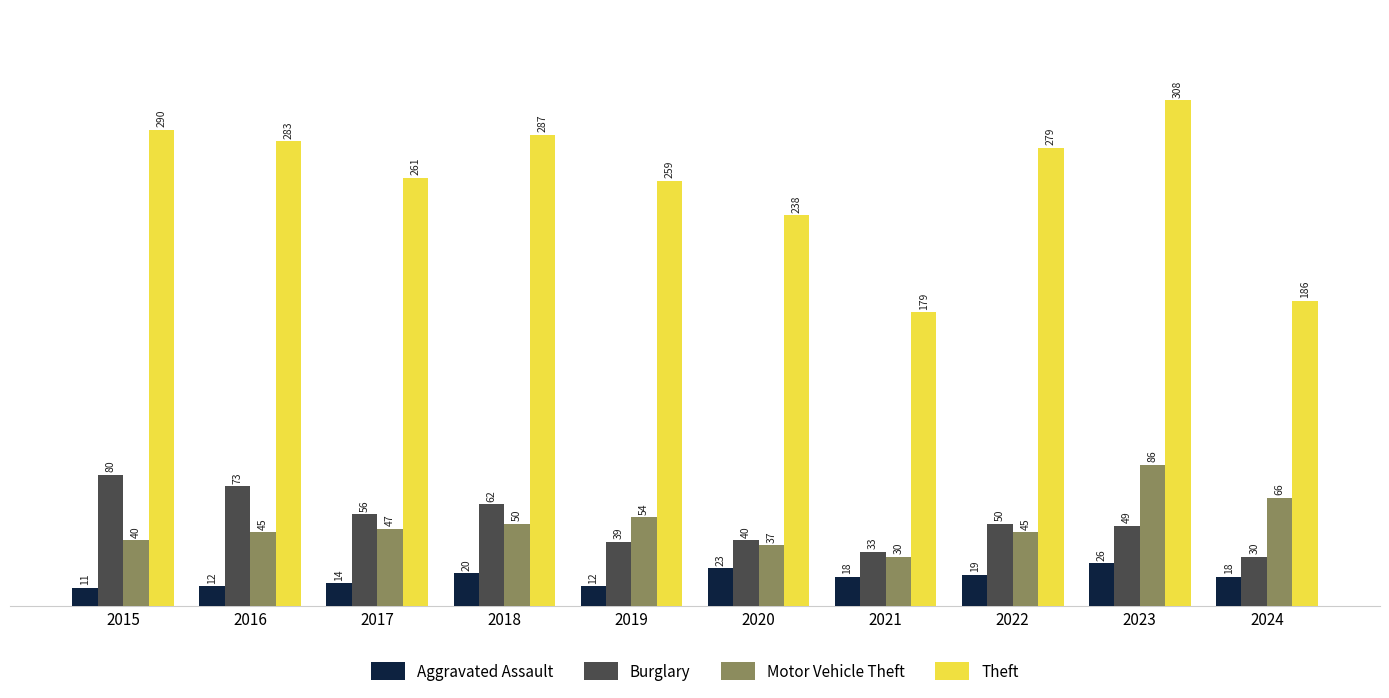

Reading left to right, list all the values displayed in this chart.

Aggravated Assault: 11	12	14	20	12	23	18	19	26	18
Burglary: 80	73	56	62	39	40	33	50	49	30
Motor Vehicle Theft: 40	45	47	50	54	37	30	45	86	66
Theft: 290	283	261	287	259	238	179	279	308	186